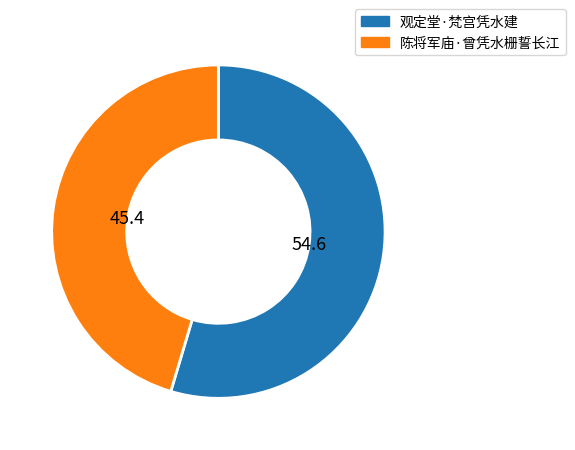

The 观定堂·梵宫凭水建 slice represents 46% of the pie. True or false?

False